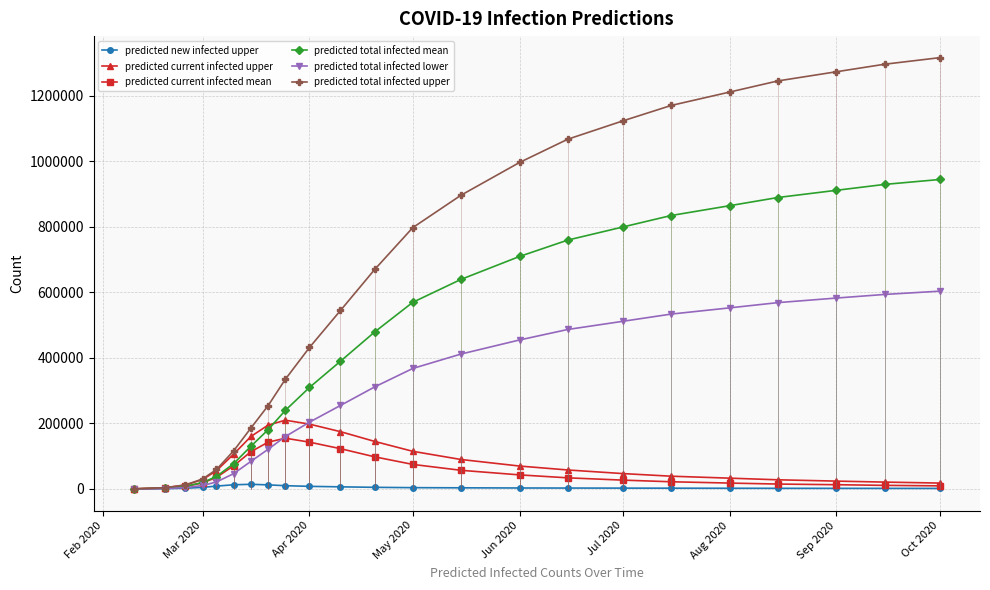

Is it true that predicted total infected mean equals 19789 at Mar 2020?

True